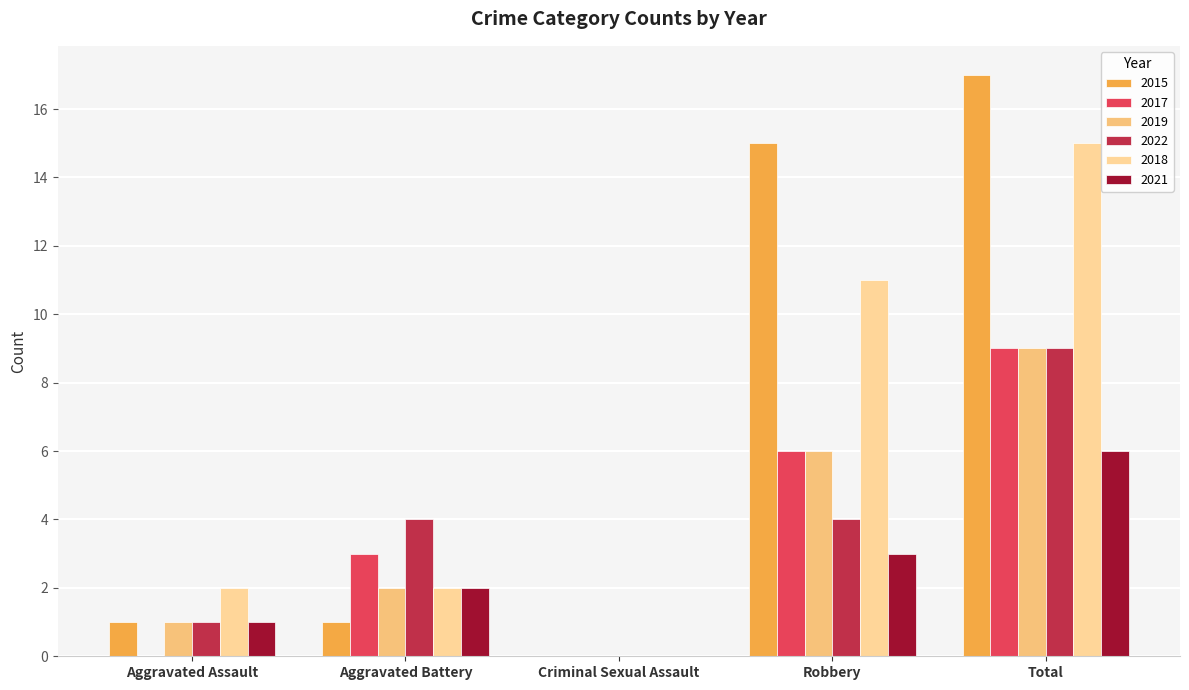

What is the average value of the 2017 series?

4